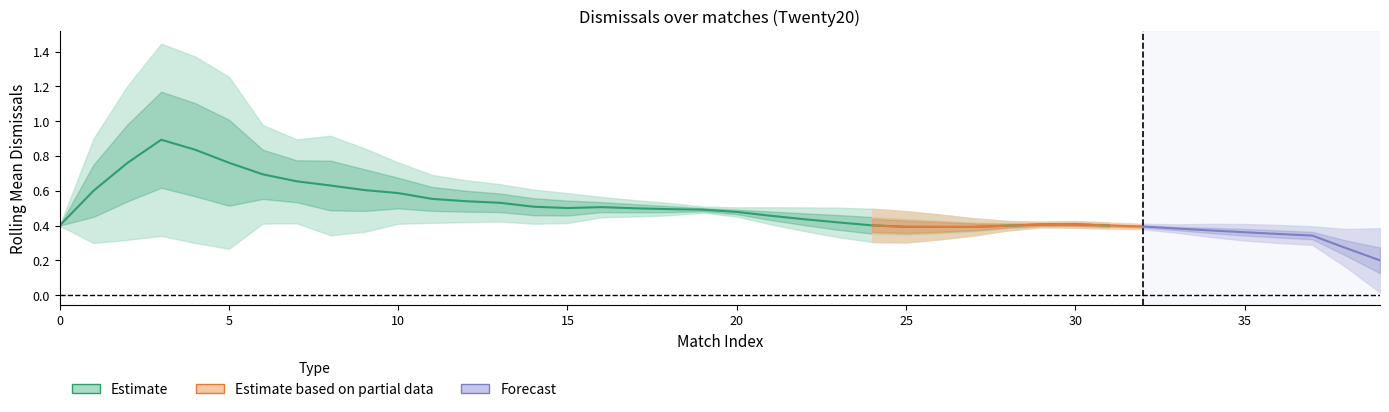

True or false: St and Dis cross at least once.

False